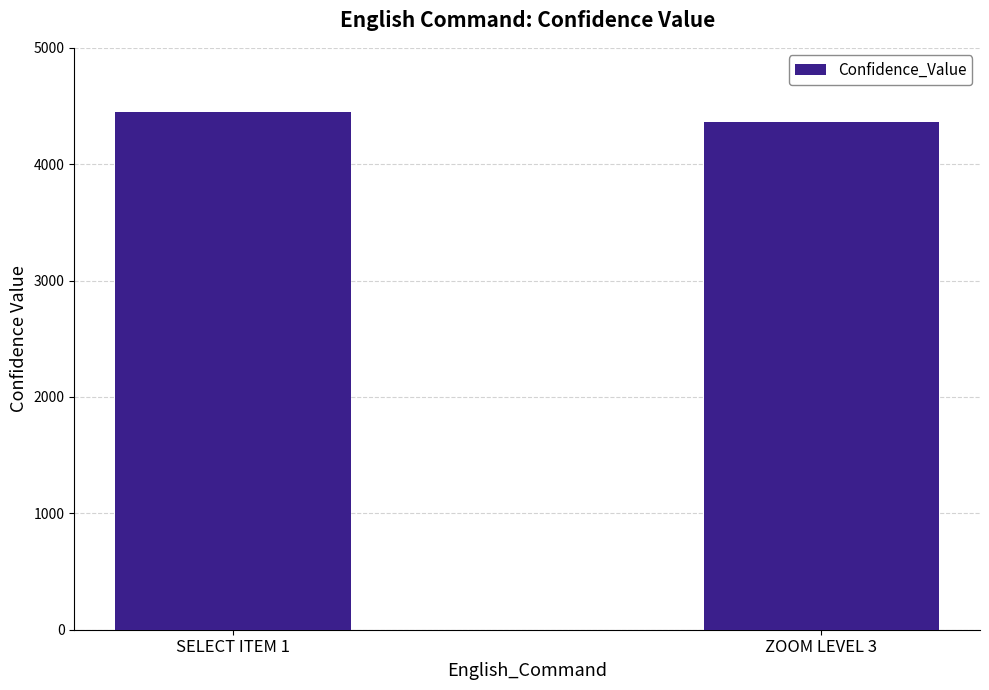

Count the number of categories in the chart.

2